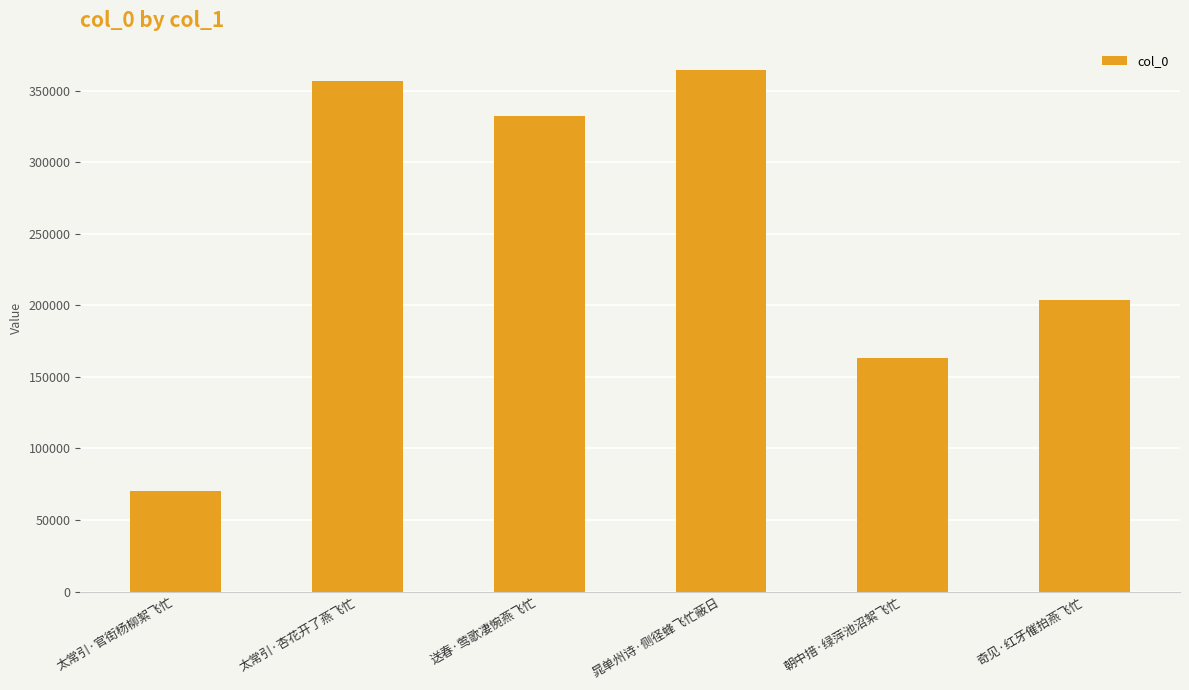

Reading left to right, transcribe all the data shown in this chart.

太常引·官街杨柳絮飞忙=70377	太常引·杏花开了燕飞忙=356615	送春·莺歌凄惋燕飞忙=332415	晁单州诗·侧径蜂飞忙蔽日=364591	朝中措·绿萍池沼絮飞忙=163034	奇见·红牙催拍燕飞忙=203392